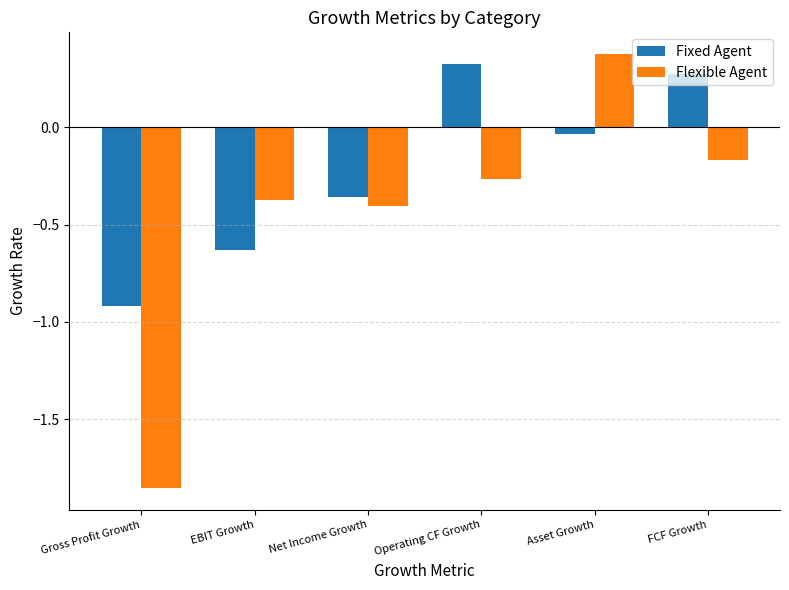

At which label does Flexible Agent reach its minimum?

Gross Profit Growth